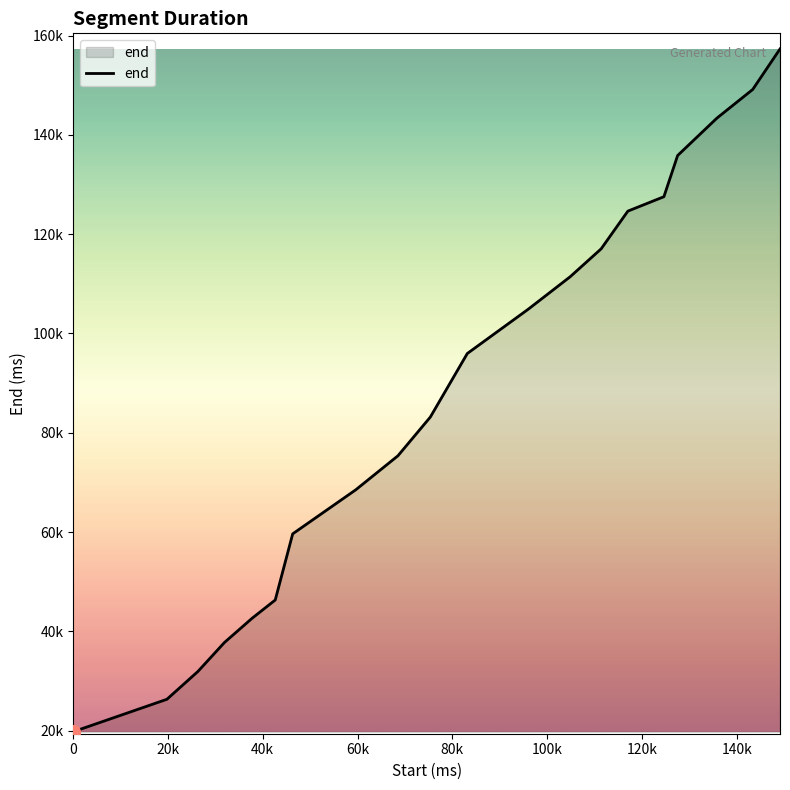

What is the smallest value displayed?

19780